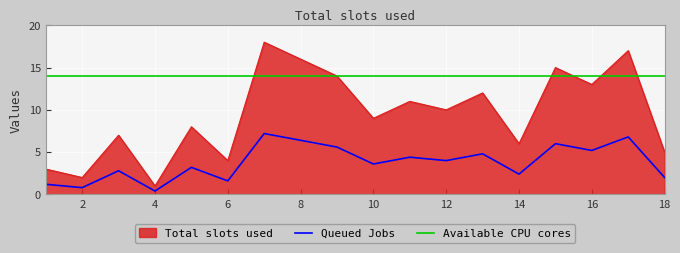

List the series in order of their peak value, highest first.

Total slots used, Available CPU cores, Queued Jobs